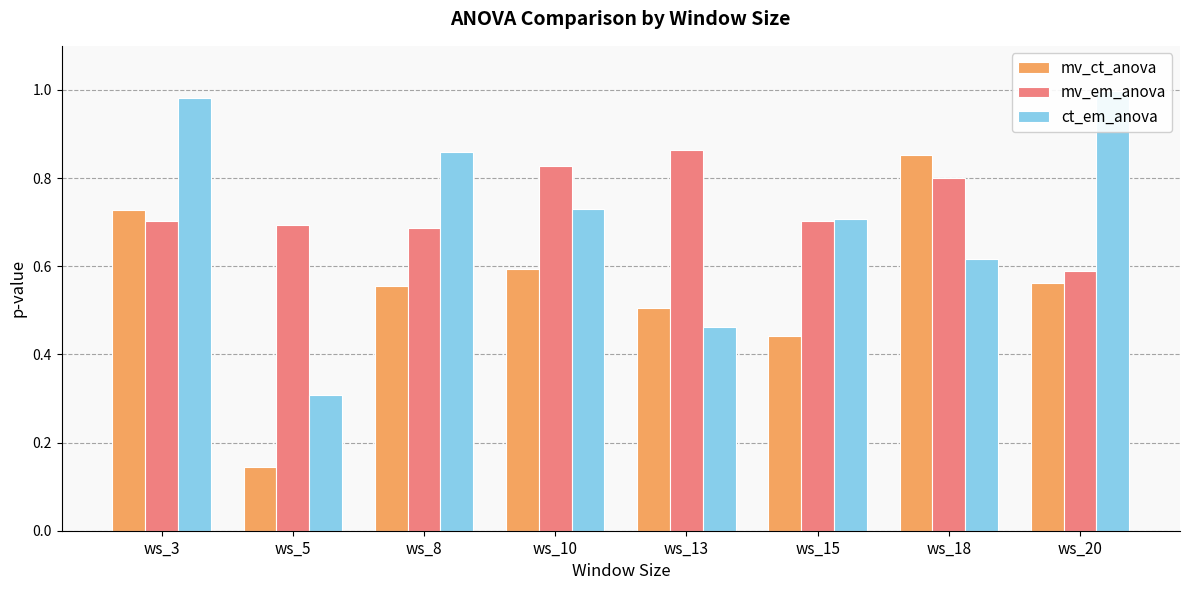

At how many categories does at least one series exceed 0?

8